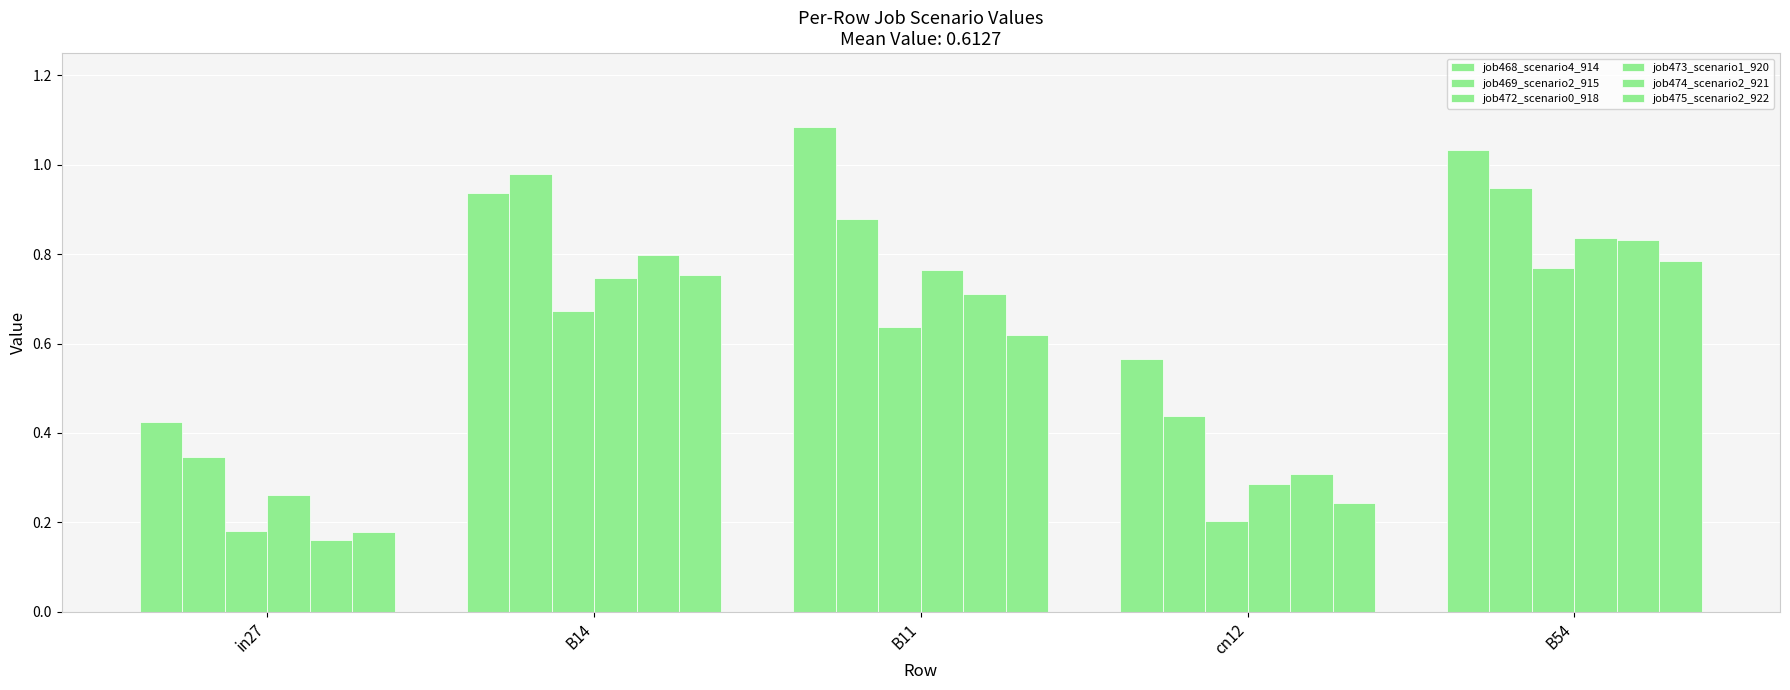

Reading left to right, transcribe all the data shown in this chart.

job468_scenario4_914: 0.4	0.9	1.1	0.6	1.0
job469_scenario2_915: 0.3	1.0	0.9	0.4	0.9
job472_scenario0_918: 0.2	0.7	0.6	0.2	0.8
job473_scenario1_920: 0.3	0.7	0.8	0.3	0.8
job474_scenario2_921: 0.2	0.8	0.7	0.3	0.8
job475_scenario2_922: 0.2	0.8	0.6	0.2	0.8